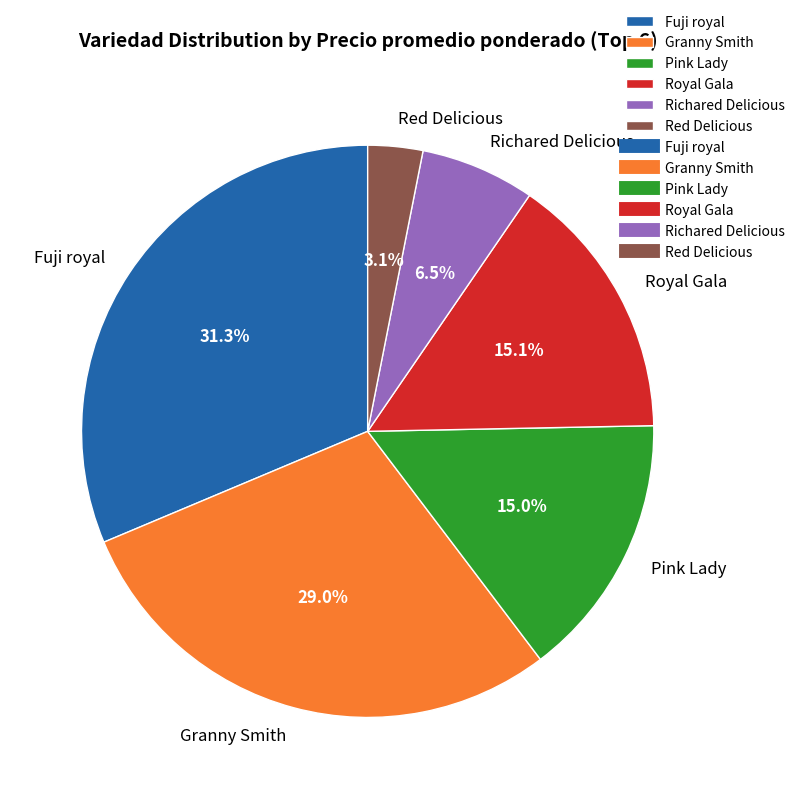

What percentage is the Fuji royal slice, to the nearest percent?

31%